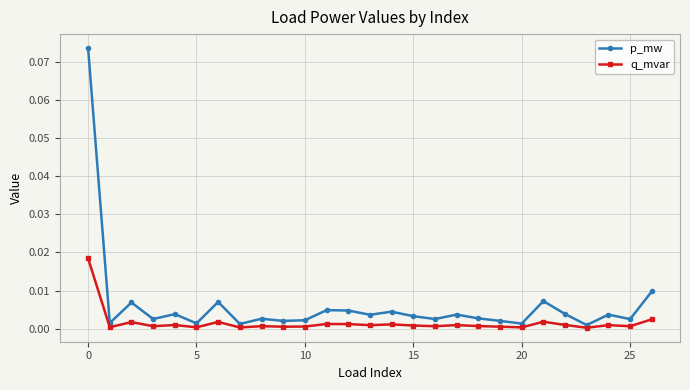

How many lines are shown in the chart?

2